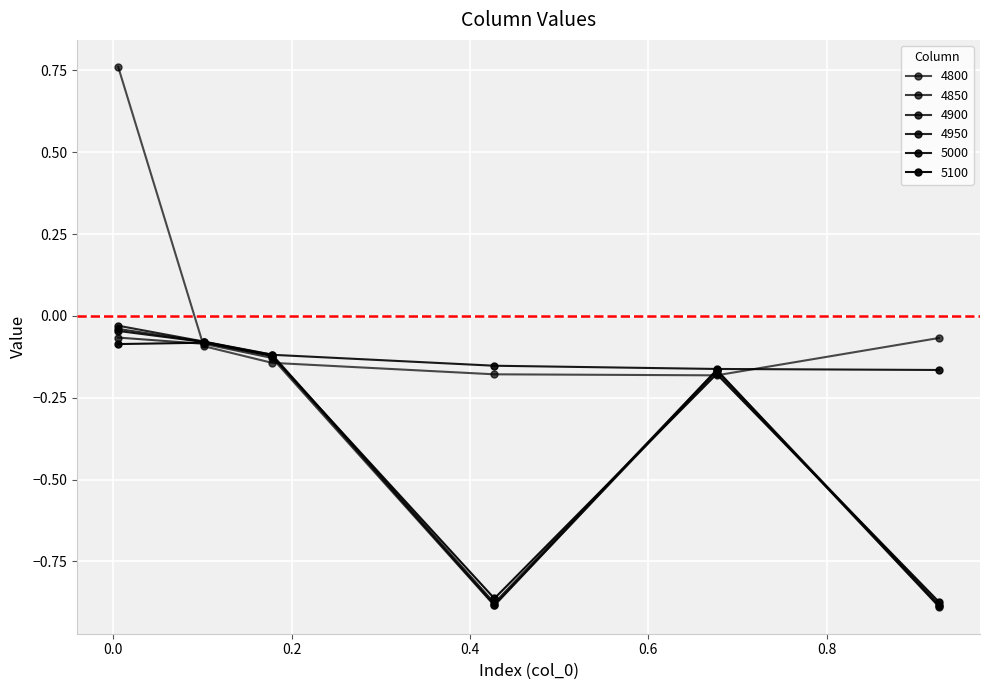

Which category has the lowest value across all series?

0.9260273972602739